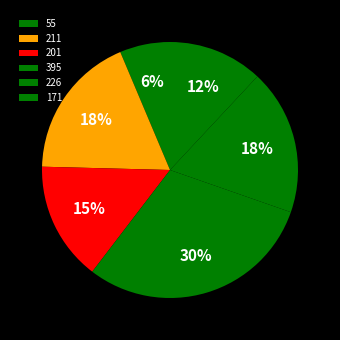

To the nearest percent, what portion does 201 represent?

15%